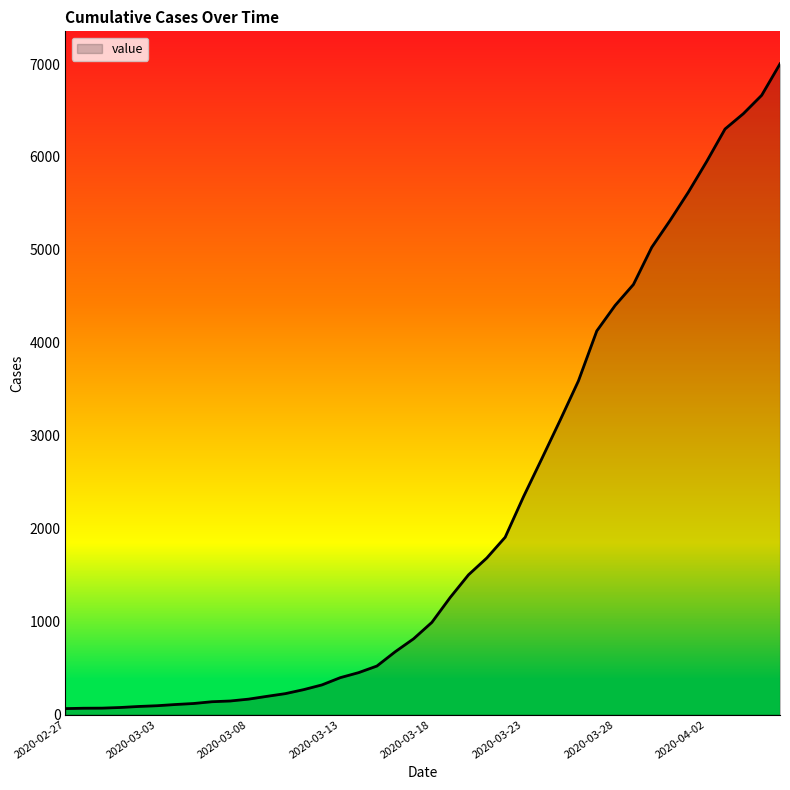

What is the maximum value shown in the chart?

7002